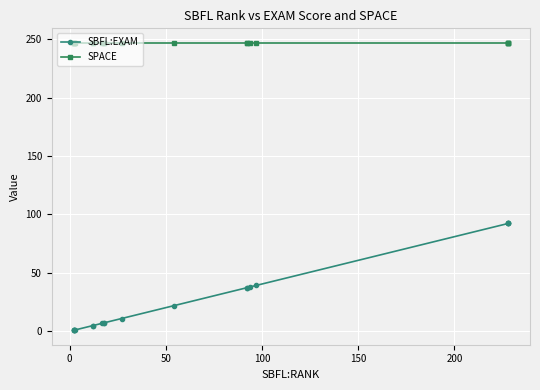

Is this an area chart (filled region under the line)?

No